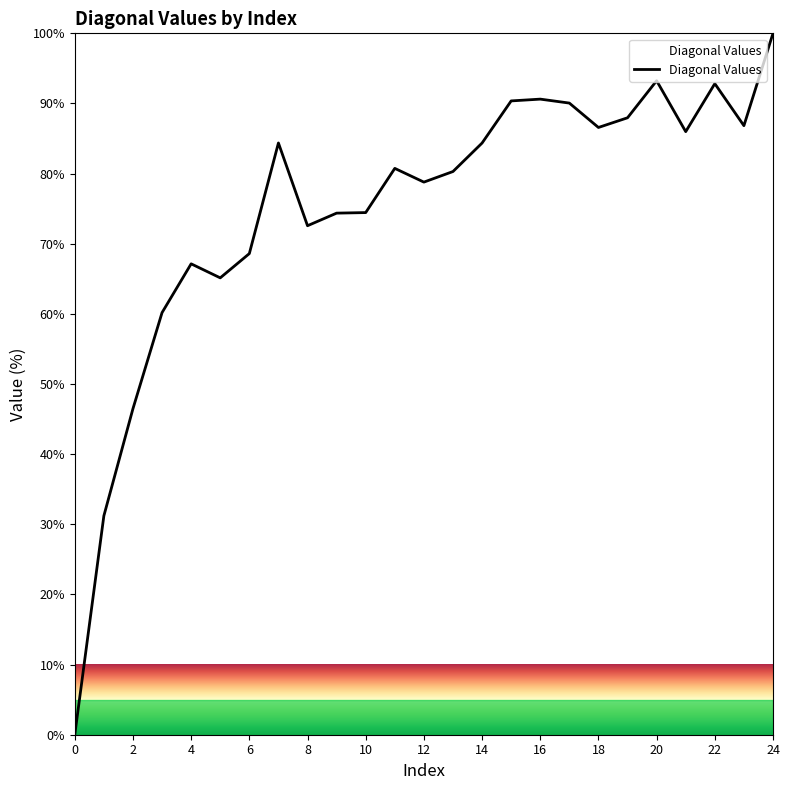

What is the greatest value displayed?

100.0